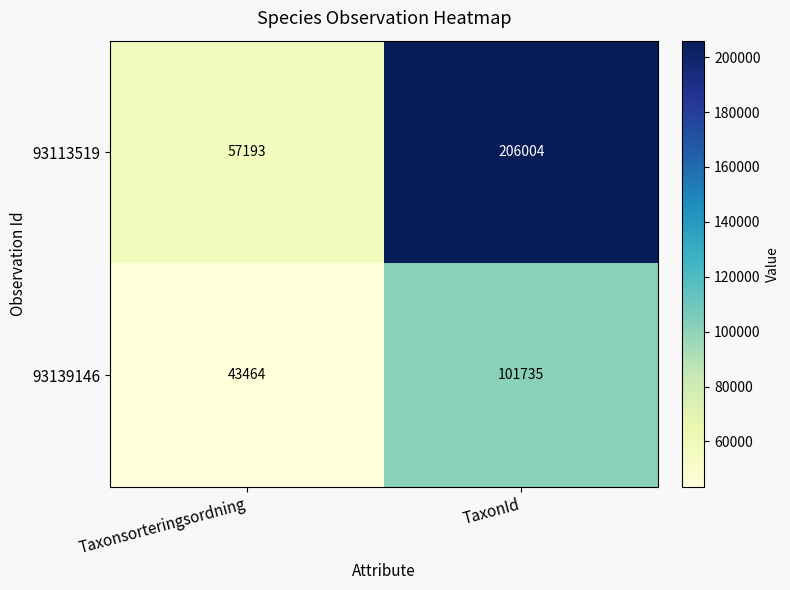

Rank the series by their maximum value, from highest to lowest.

93113519, 93139146